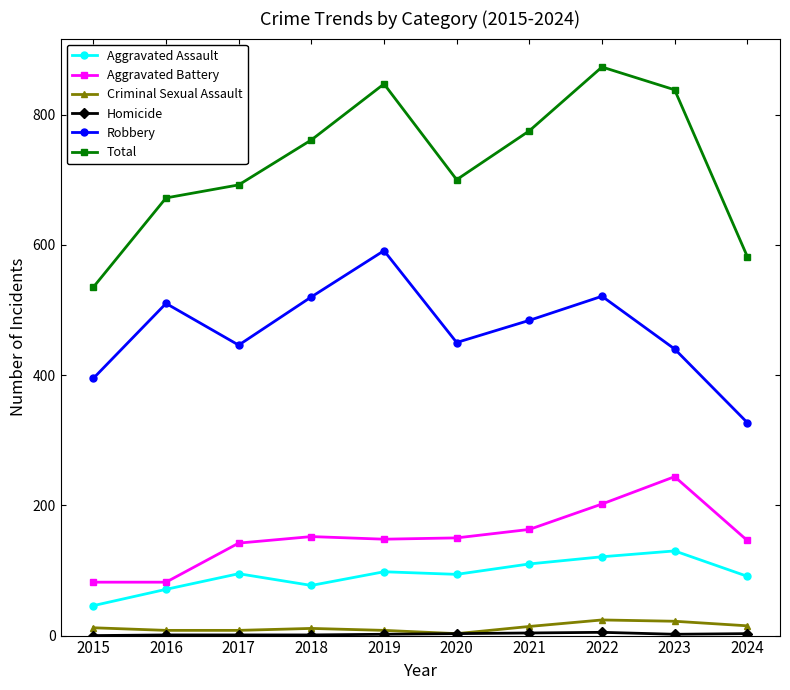

How many series are shown in this chart?

6